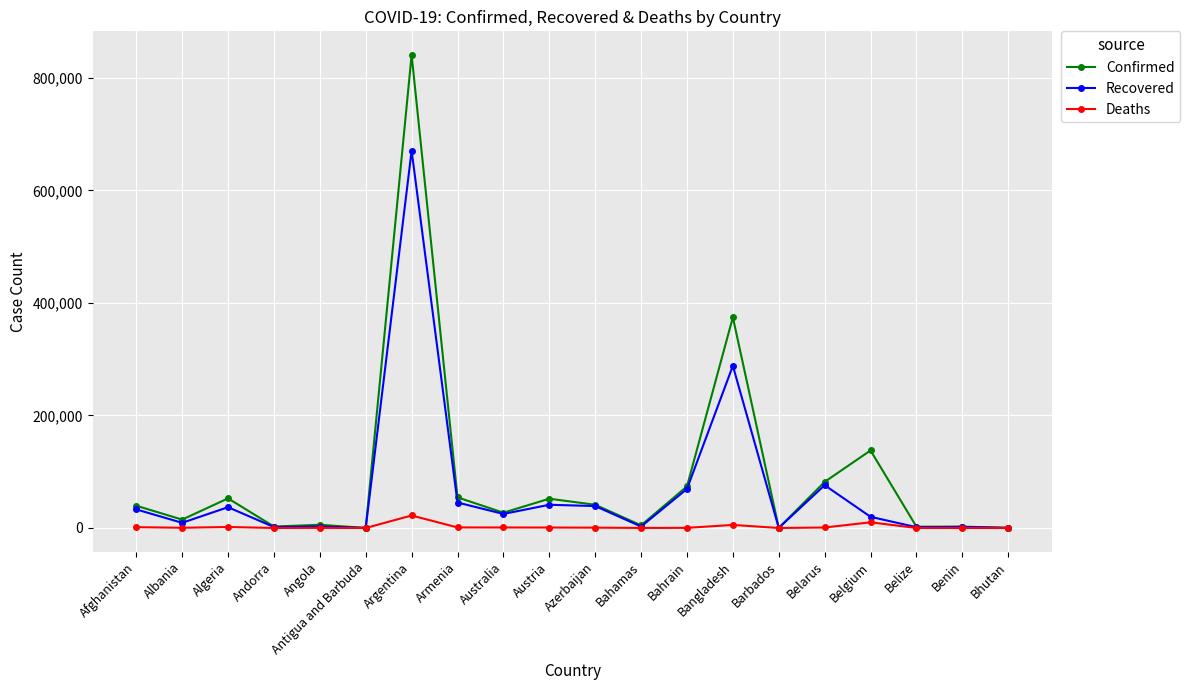

Does the chart have visible grid lines?

Yes